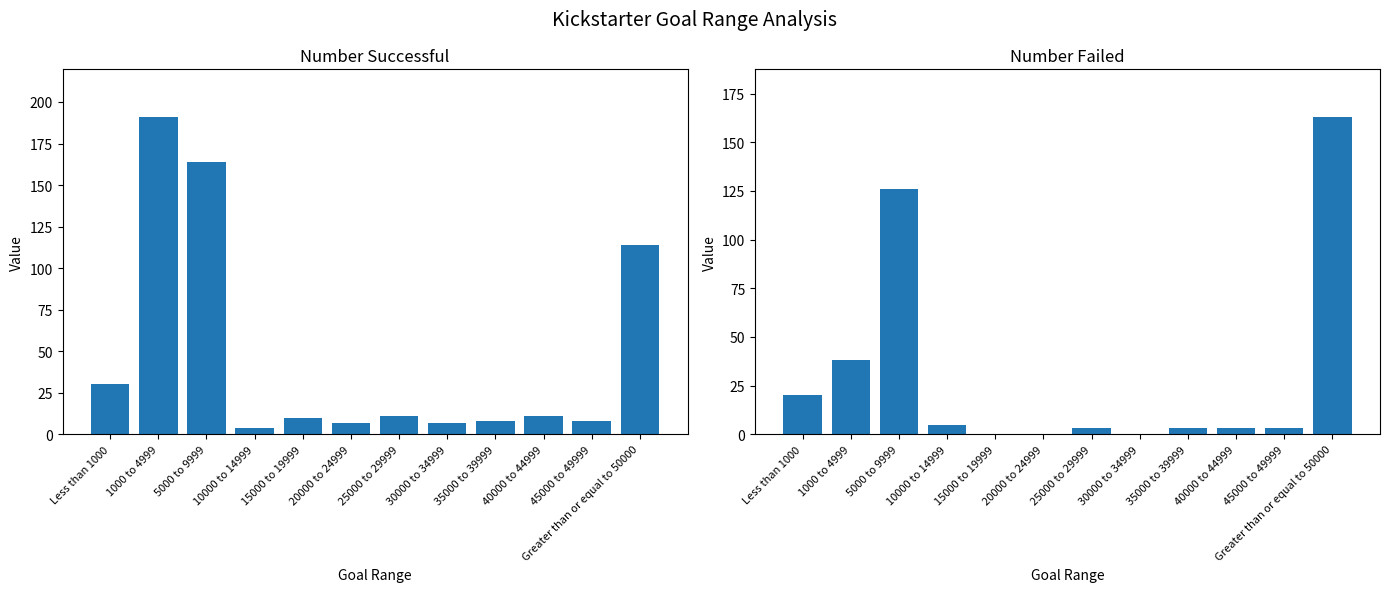

How many groups of bars are there?

12